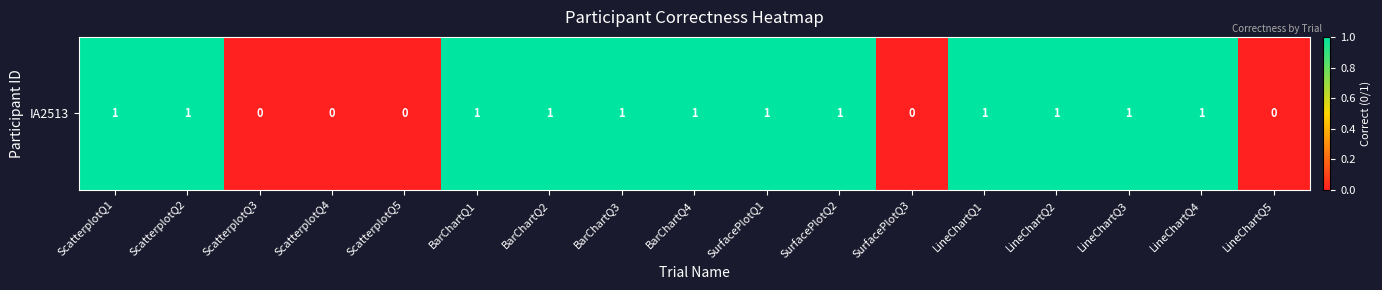

What is the difference between the maximum and minimum values?

1